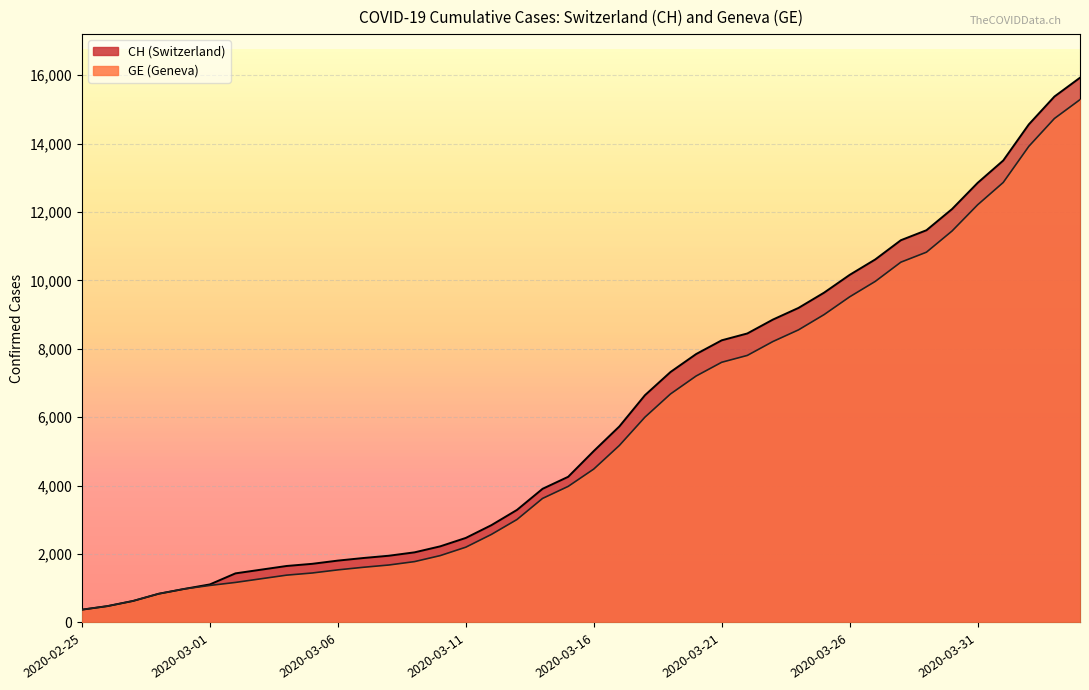

Reading left to right, what are all the values shown in this chart?

CH: 375	479	630	840	981	1113	1436	1544	1652	1715	1809	1885	1952	2051	2226	2472	2845	3291	3908	4259	5012	5731	6644	7323	7847	8249	8449	8855	9196	9642	10162	10613	11175	11467	12086	12852	13505	14561	15375	15926
GE: 375	479	630	840	981	1083	1171	1278	1384	1447	1538	1614	1681	1780	1955	2201	2574	3010	3627	3978	4485	5174	6002	6681	7205	7607	7807	8213	8554	9000	9520	9971	10533	10825	11444	12210	12863	13919	14733	15284